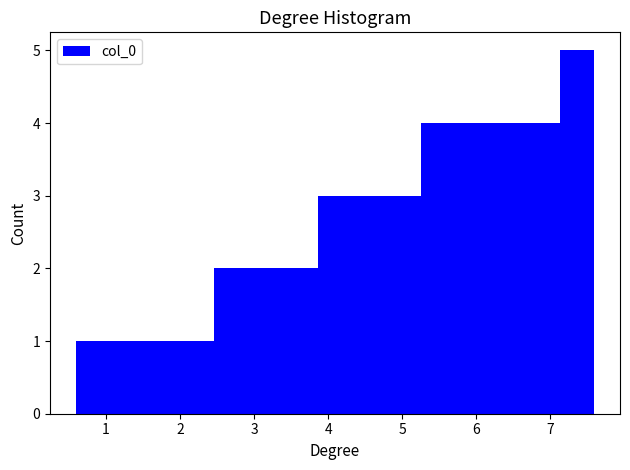

Which range on the x-axis has the tallest bar?

7.1 to 7.6